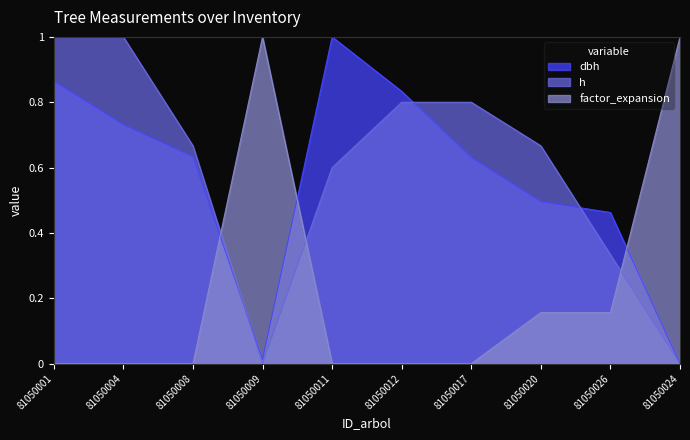

Which series ends up on top after the final intersection of dbh and h?

dbh